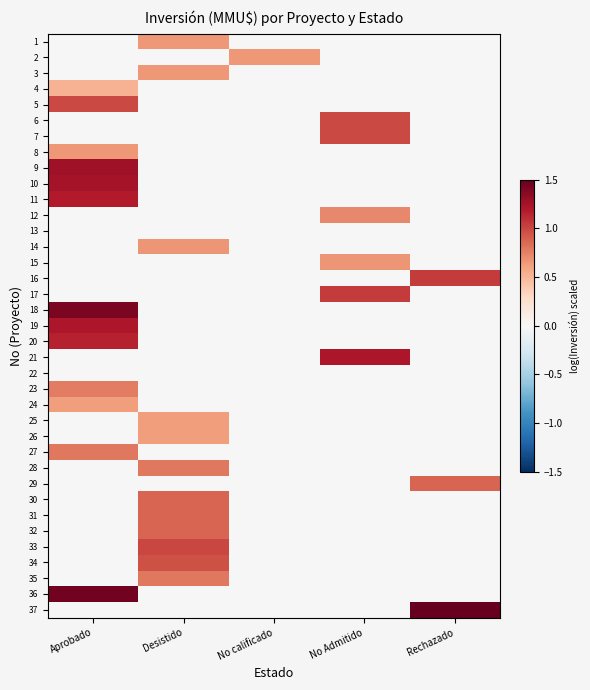

Rank the series by their maximum value, from lowest to highest.

13, 22, 4, 24, 25, 26, 1, 2, 3, 8, 14, 15, 12, 23, 27, 28, 35, 29, 30, 31, 32, 34, 5, 6, 7, 33, 16, 17, 20, 11, 19, 21, 10, 9, 18, 36, 37